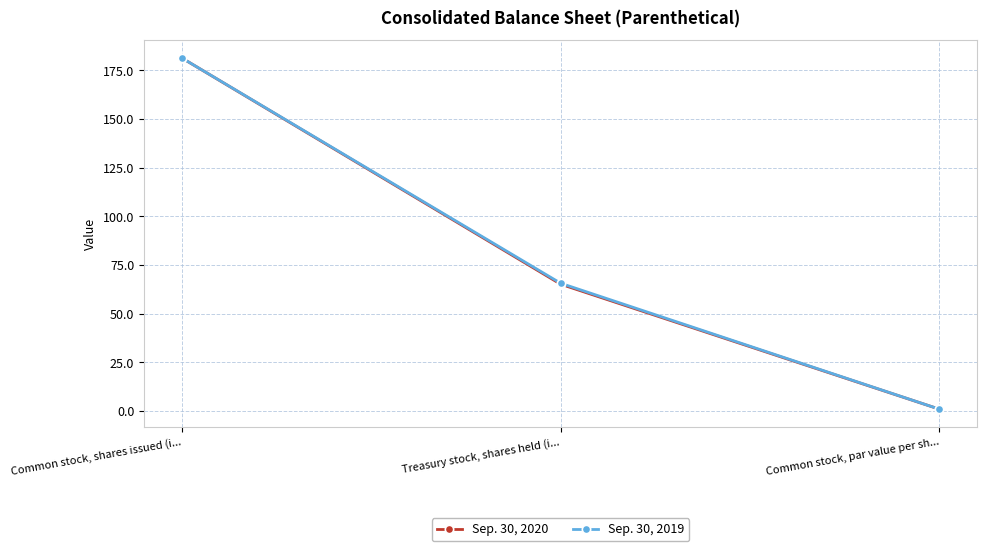

The Sep. 30, 2019 series shows 1.0 at Common stock, par value per sh.... True or false?

True